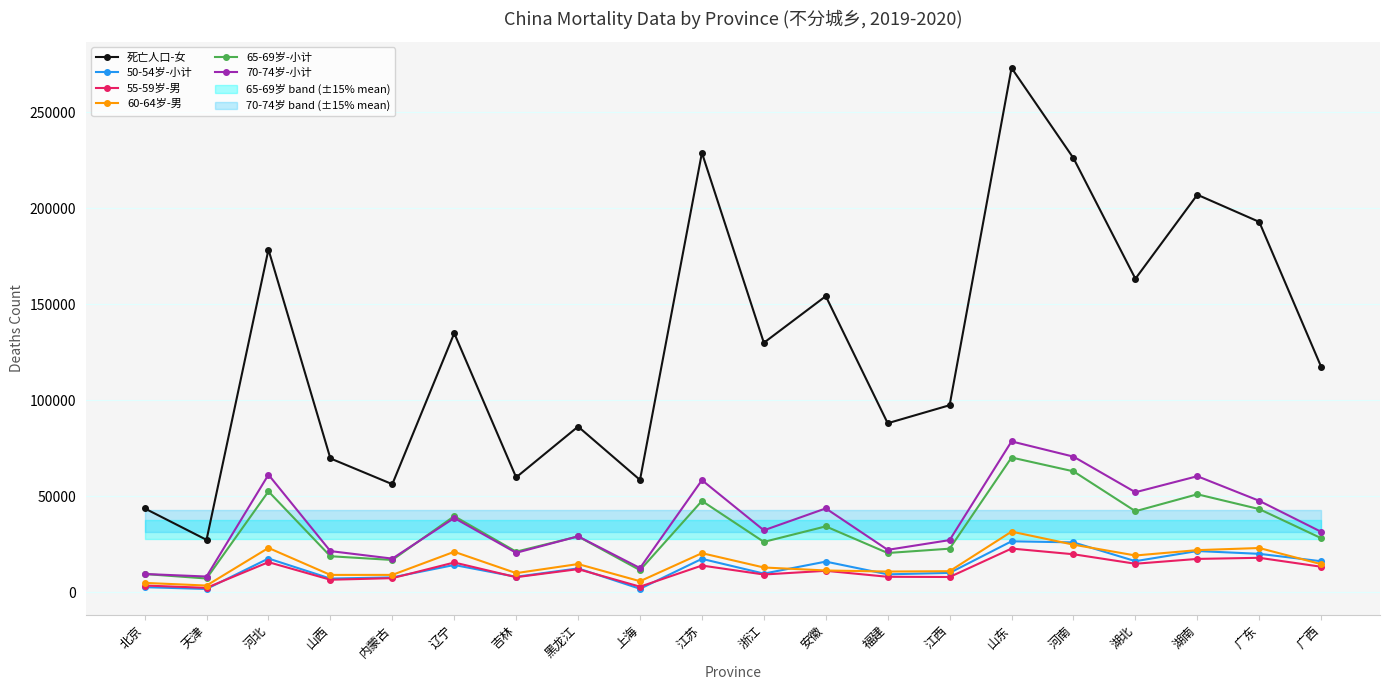

In 死亡人口-女, how many points are higher than both neighbors (excluding endpoints)?

7